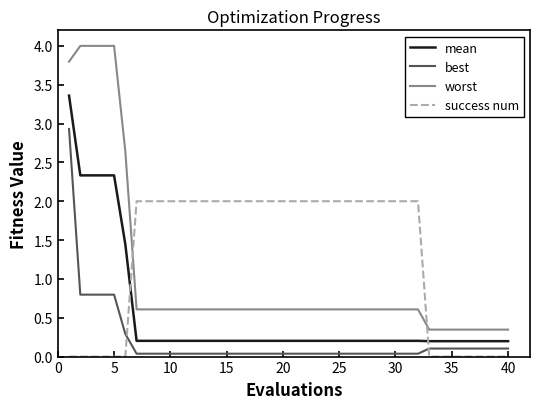

What is the difference between the maximum and minimum values in the worst series?

3.7